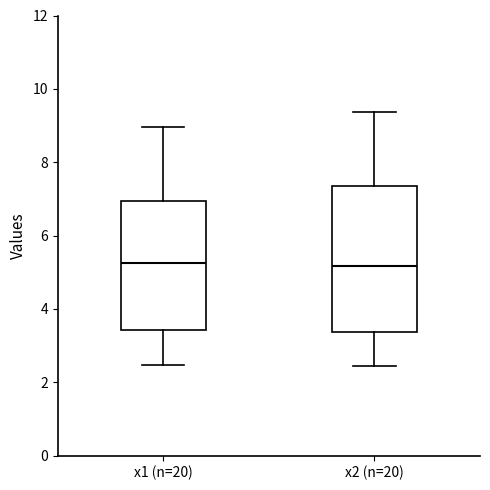

Reading left to right, transcribe this box plot: for each box, give where its median line is, the range the box spans, and where its two whiskers end, as read against the y-axis. The values are not printed on the chart, so give them approximately, as read against the axis.

x1 (n=20): median 5.2, box 3.4 to 7.0, whiskers 2.4 to 9.0
x2 (n=20): median 5.2, box 3.4 to 7.4, whiskers 2.4 to 9.4